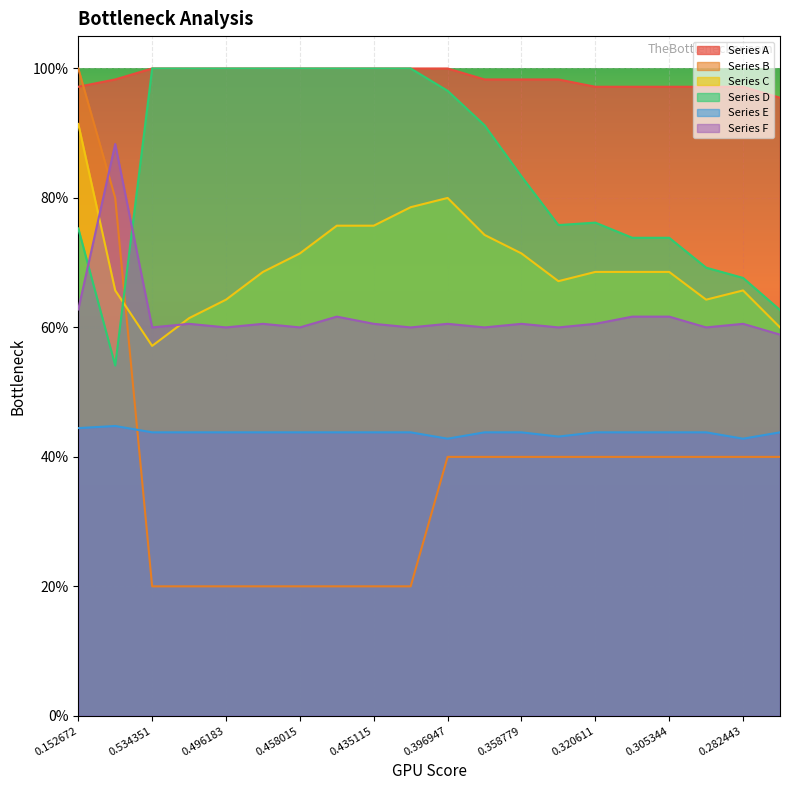

Which series changed the most between 0.473282 and 0.419847?

Series C